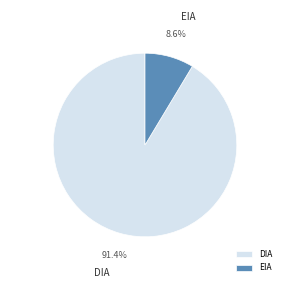

How many segments does this pie chart have?

2